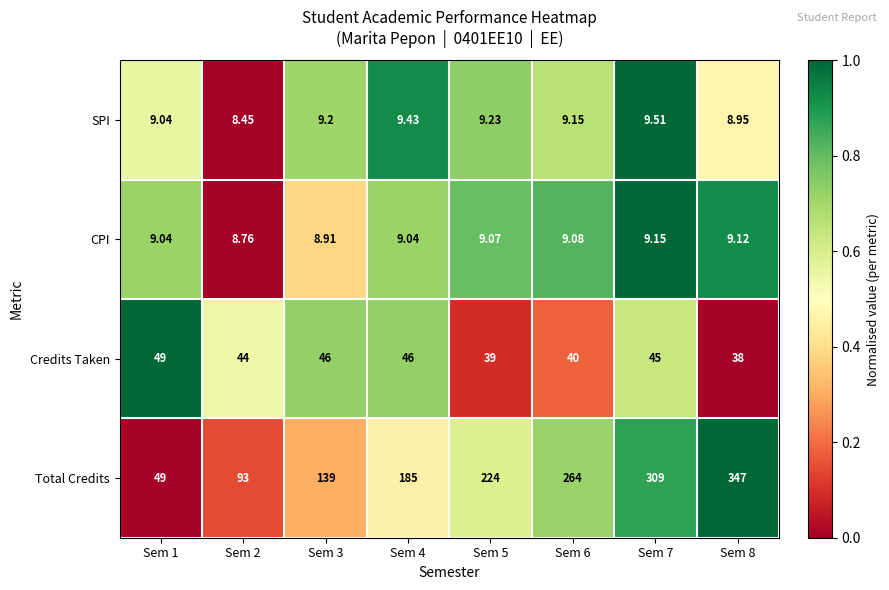

Which series has the widest spread of values?

Total Credits